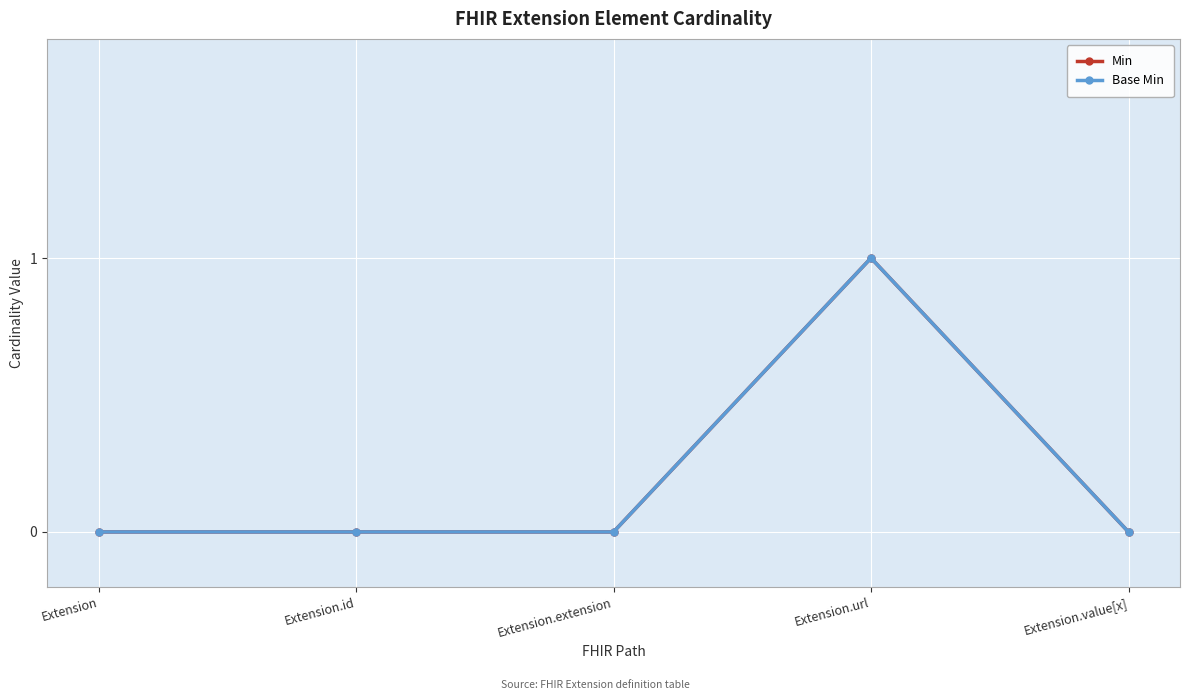

Which has a higher value, Extension.url or Extension?

Extension.url